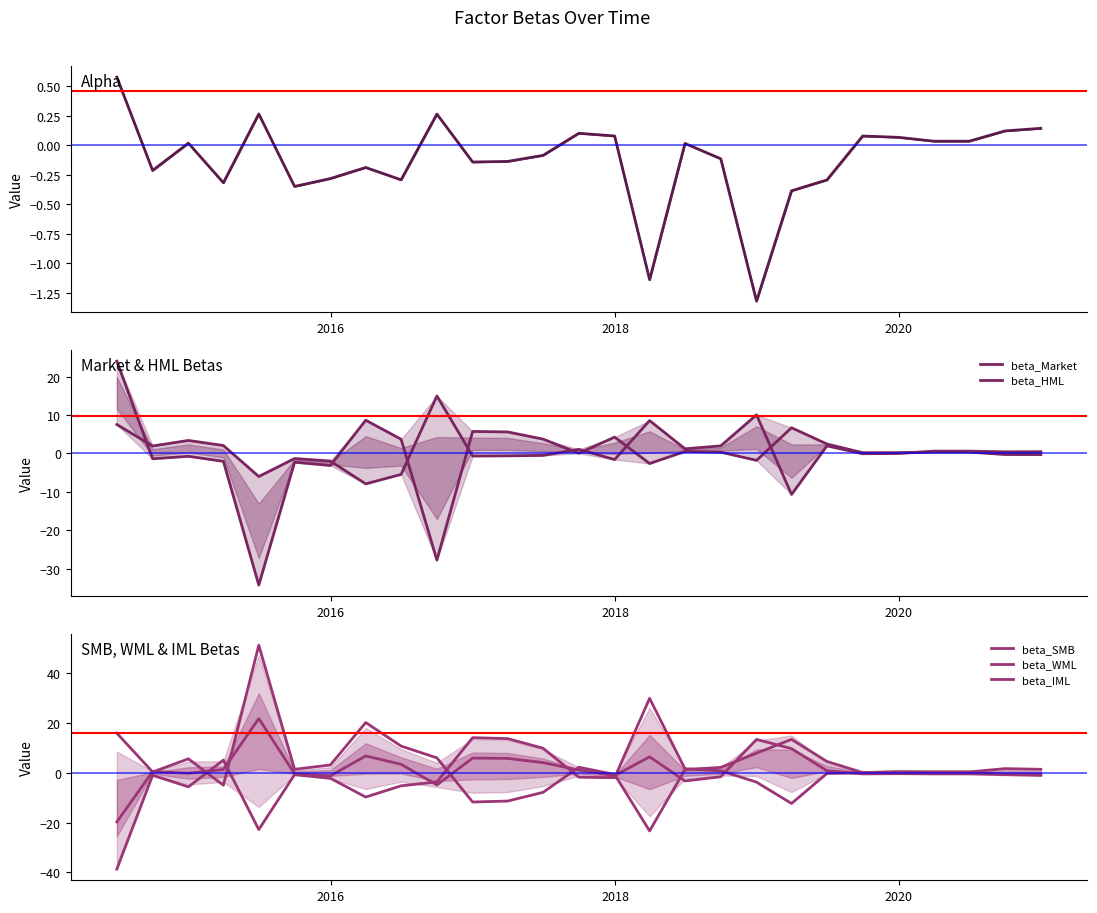

What is the highest value of the beta_HML series?

15.0